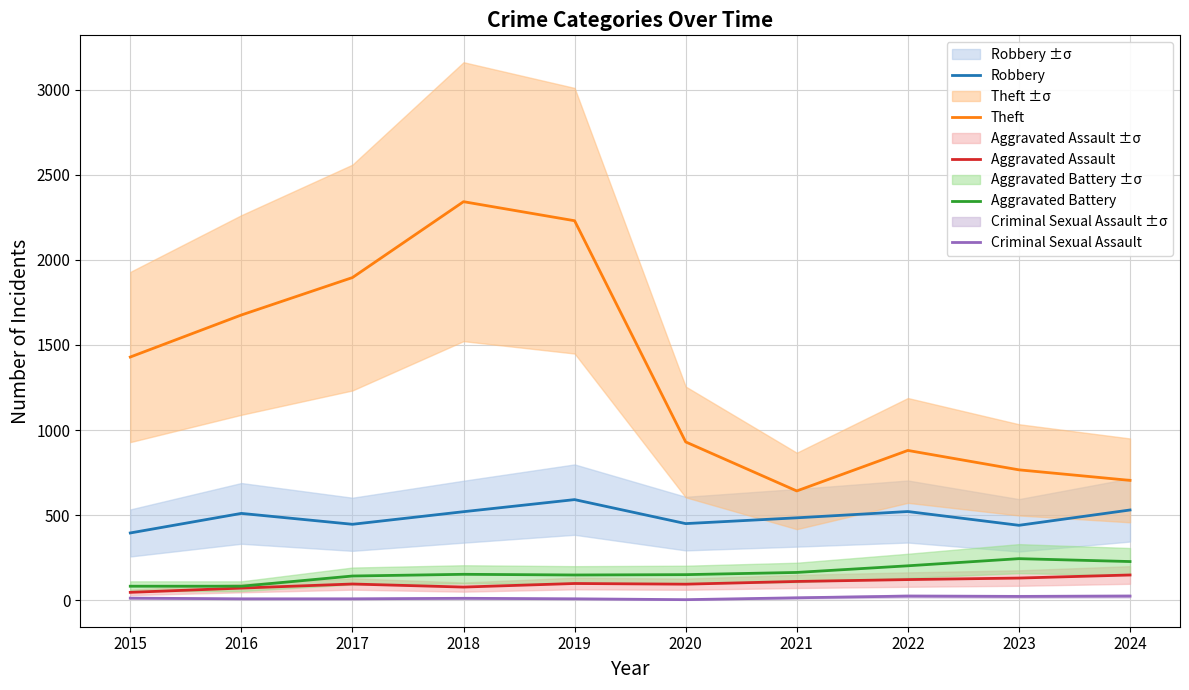

Reading left to right, transcribe all the data shown in this chart.

Robbery: 395	510	446	520	591	450	484	521	440	530
Theft: 1429	1676	1896	2342	2230	930	642	880	766	704
Aggravated Assault: 46	71	95	77	98	94	110	121	130	148
Aggravated Battery: 82	82	142	152	148	150	163	202	244	227
Criminal Sexual Assault: 12	8	8	11	8	3	14	24	22	24